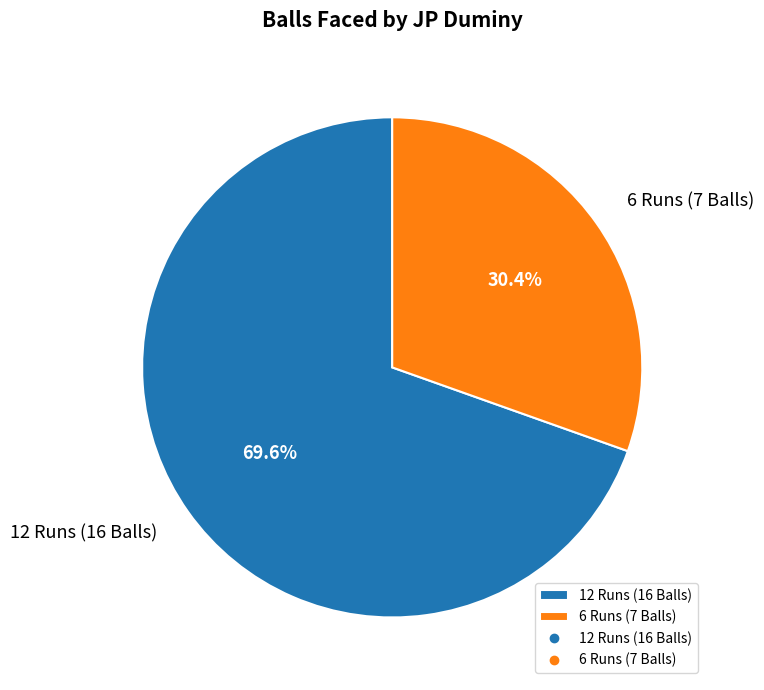

The 6 Runs (7 Balls) slice represents 22% of the pie. True or false?

False